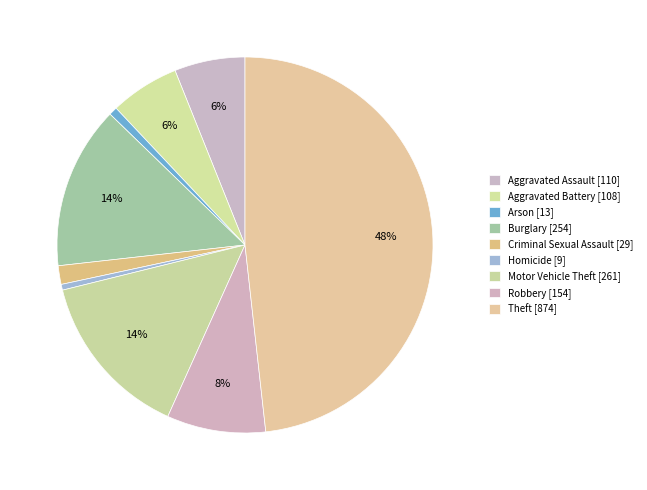

The Homicide slice represents 0% of the pie. True or false?

True